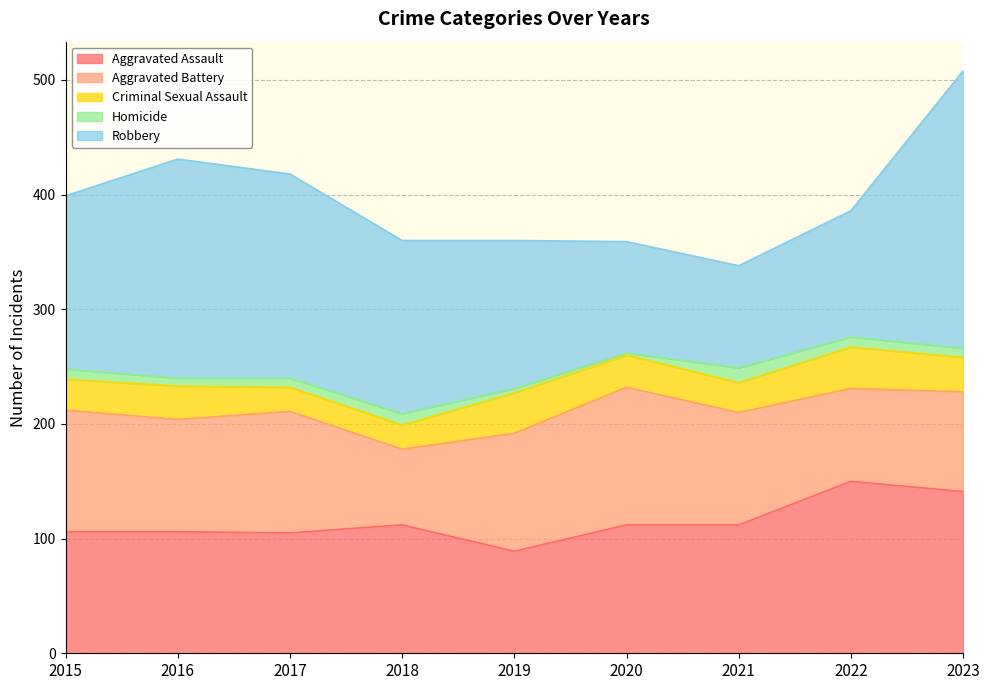

Is it true that Aggravated Assault equals 106 at 2016?

True